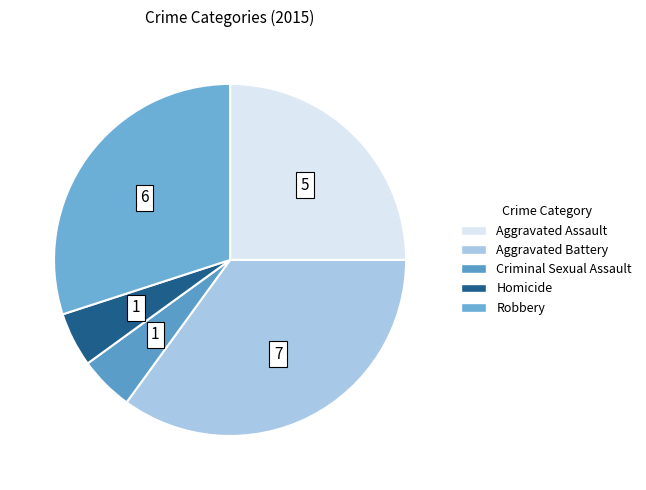

Rank the categories by value from lowest to highest.

Criminal Sexual Assault, Homicide, Aggravated Assault, Robbery, Aggravated Battery